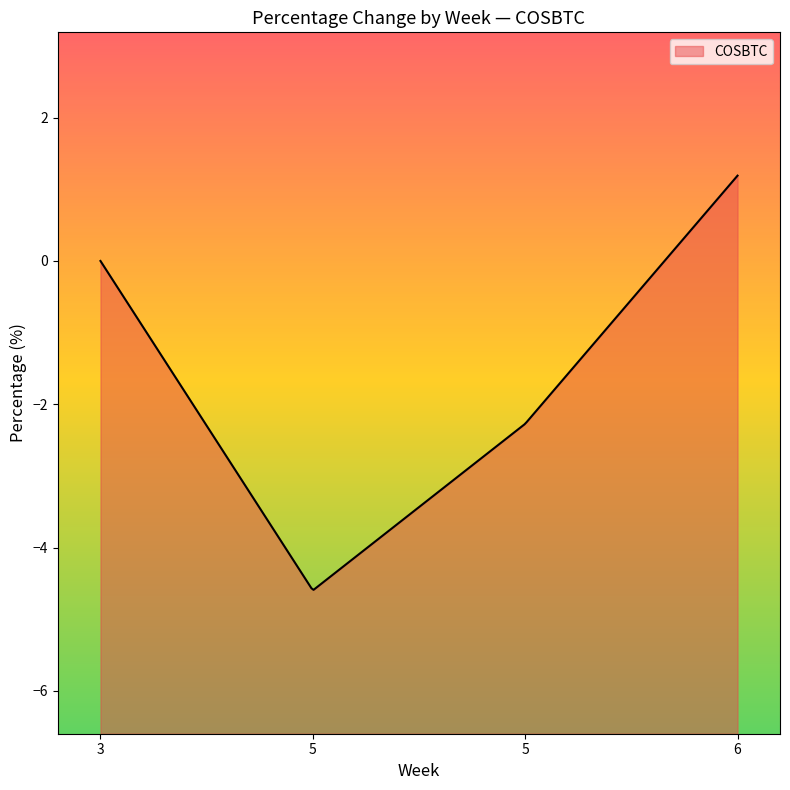

How many negative values are there?

2